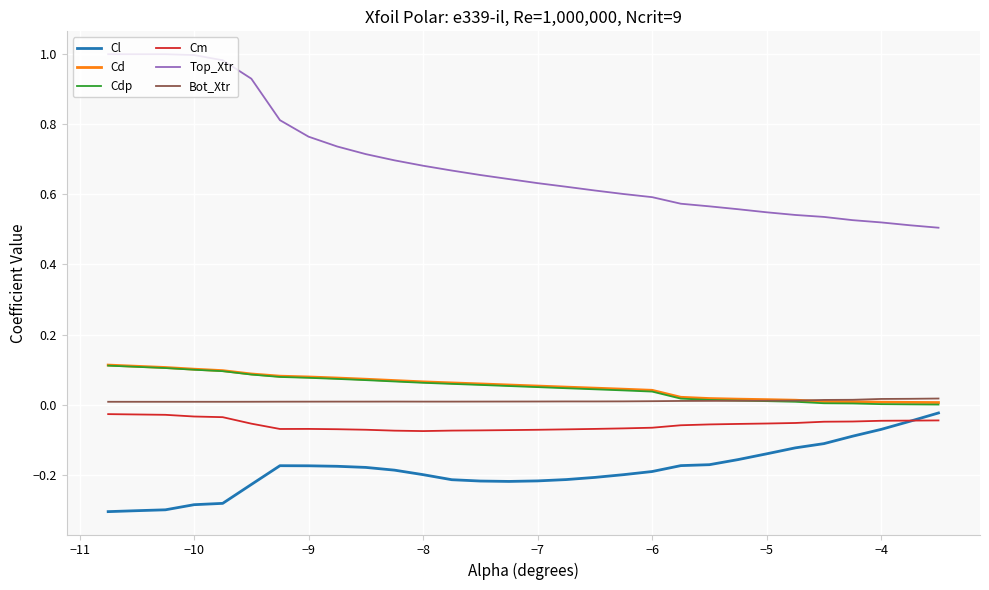

Which series has the largest total across all categories?

Top_Xtr